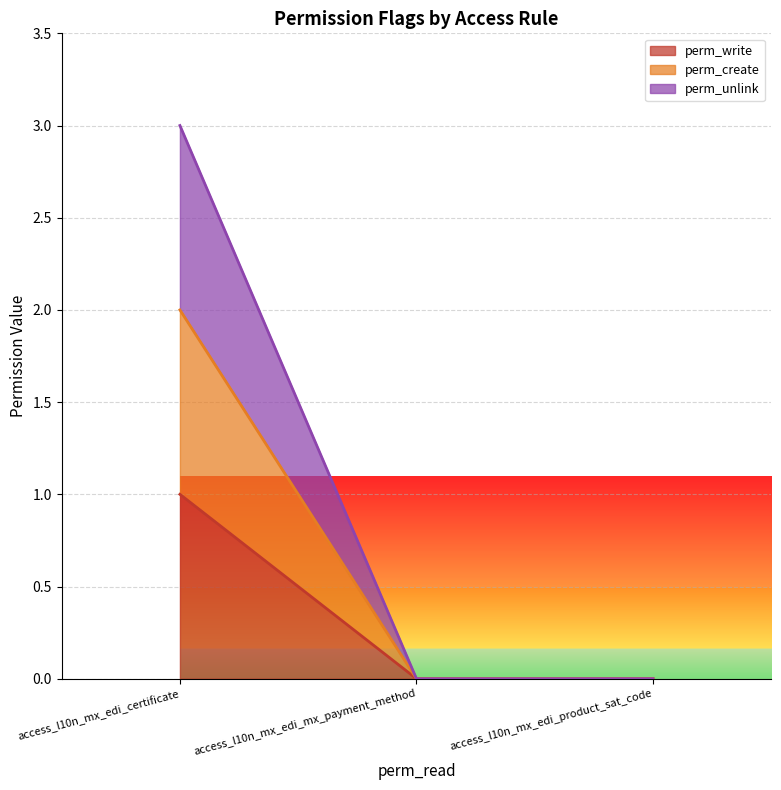

How many categories are shown in the chart?

3